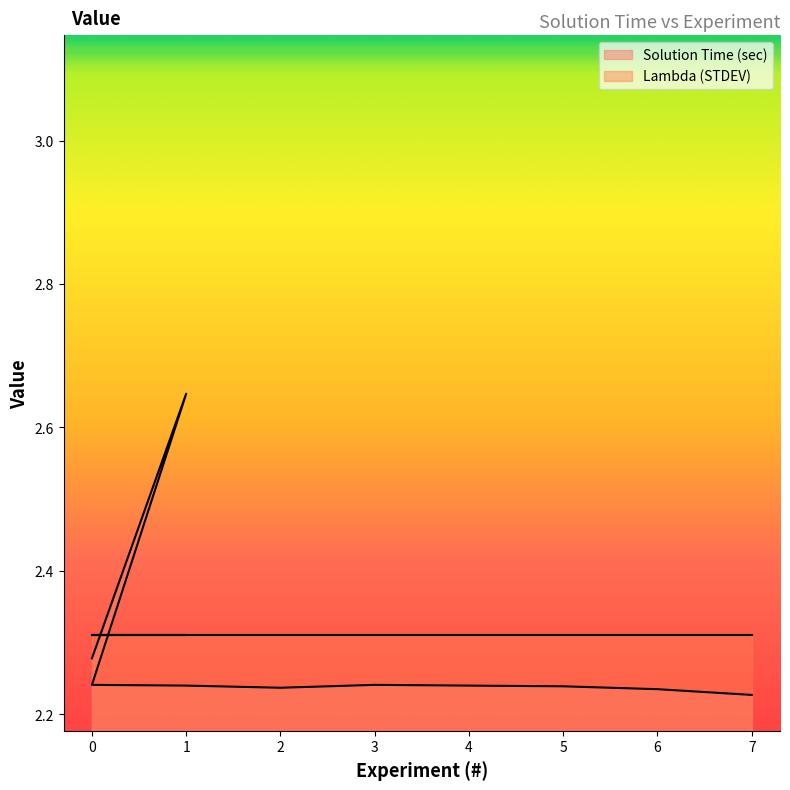

What is the difference between the maximum and minimum values?

0.4